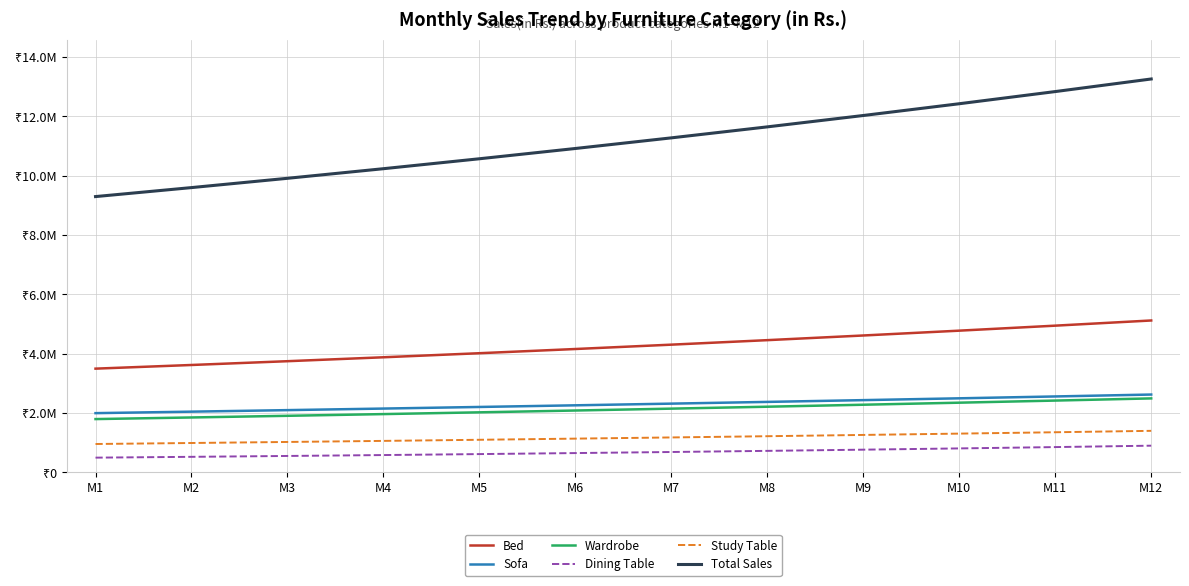

The value of Bed at M4 is 5132691.0. True or false?

False